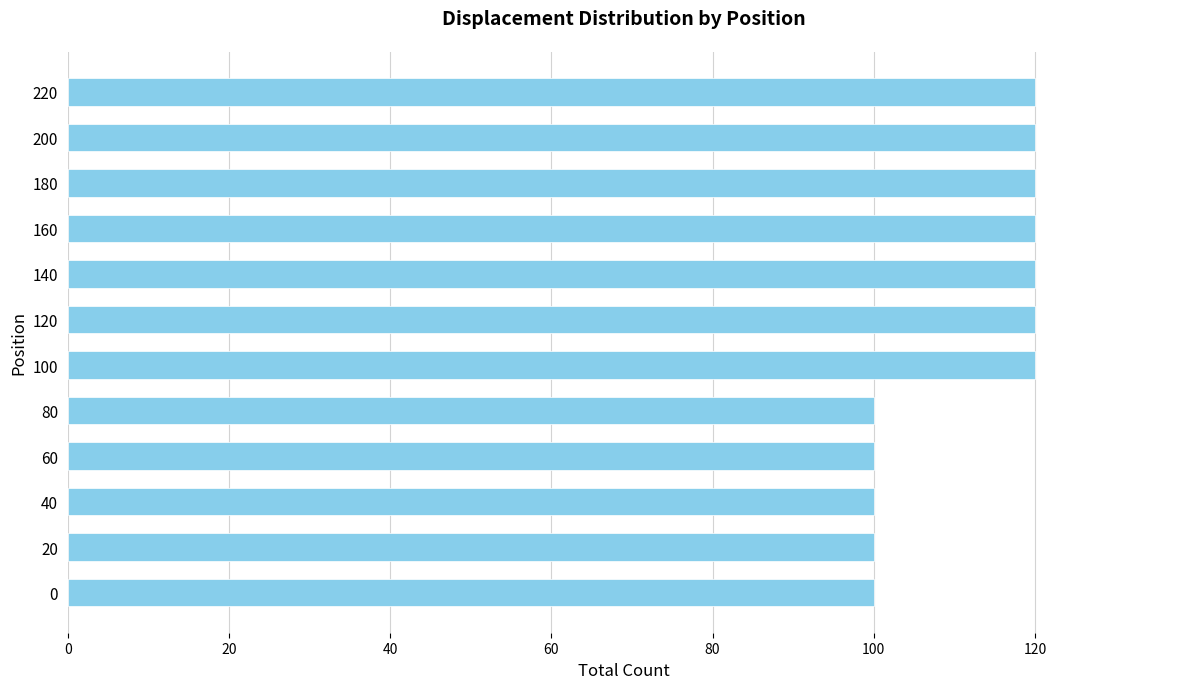

What is the average value?

112